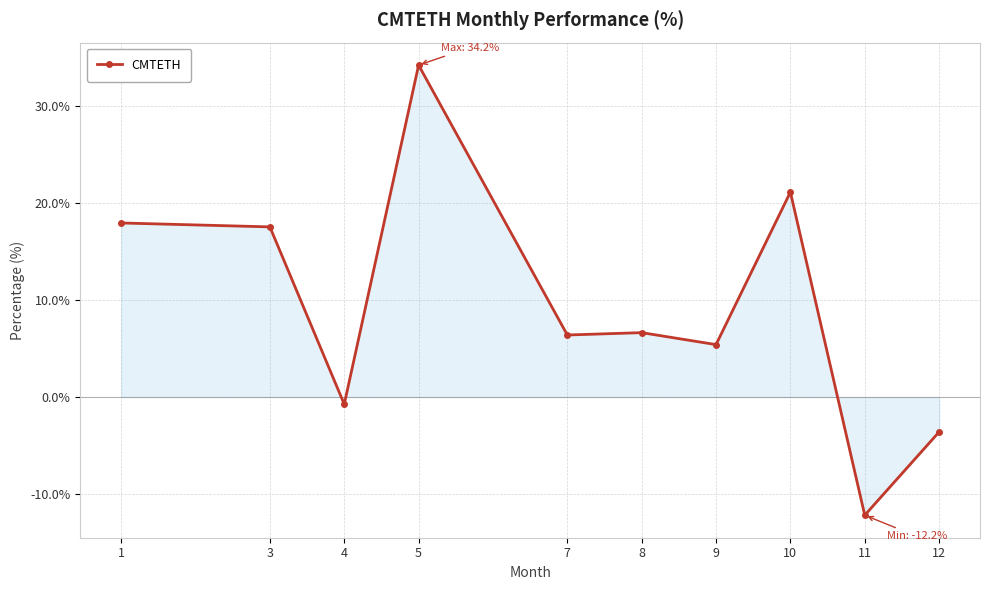

What is the value of the 4th point from the left?

34.2